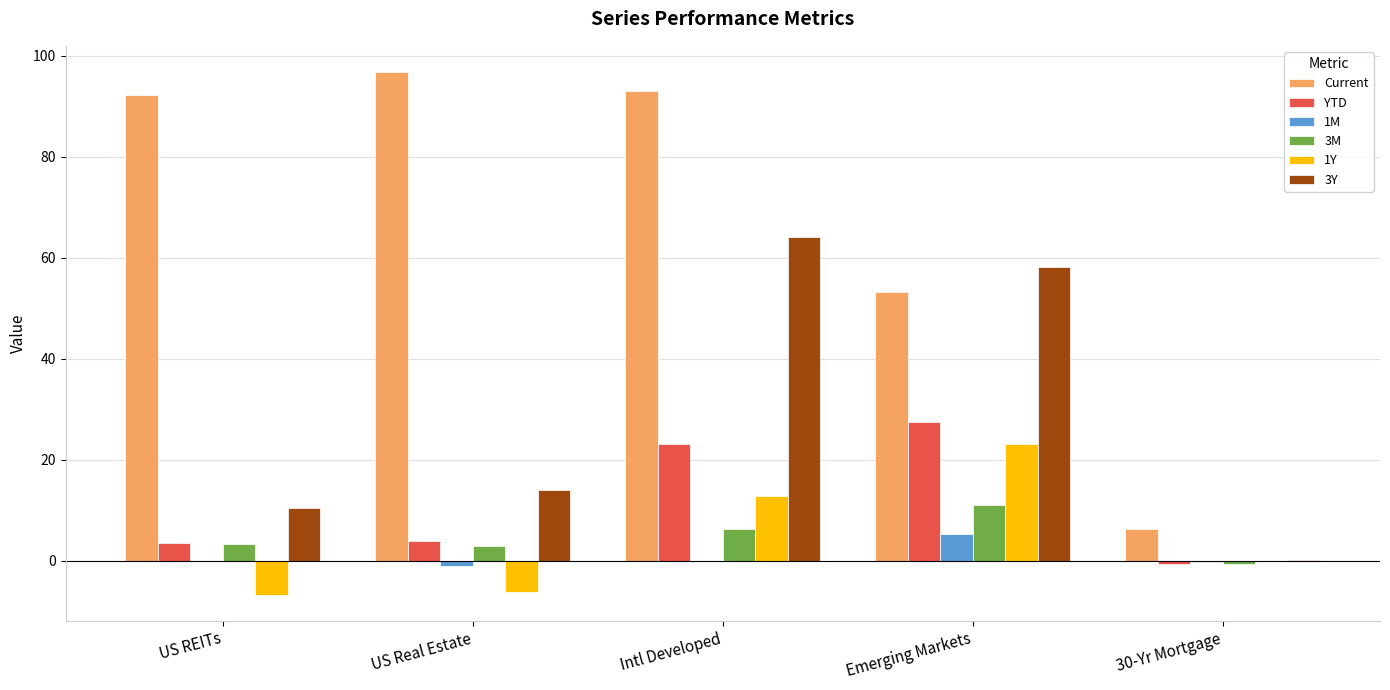

What is the sum of all Current values?

341.7